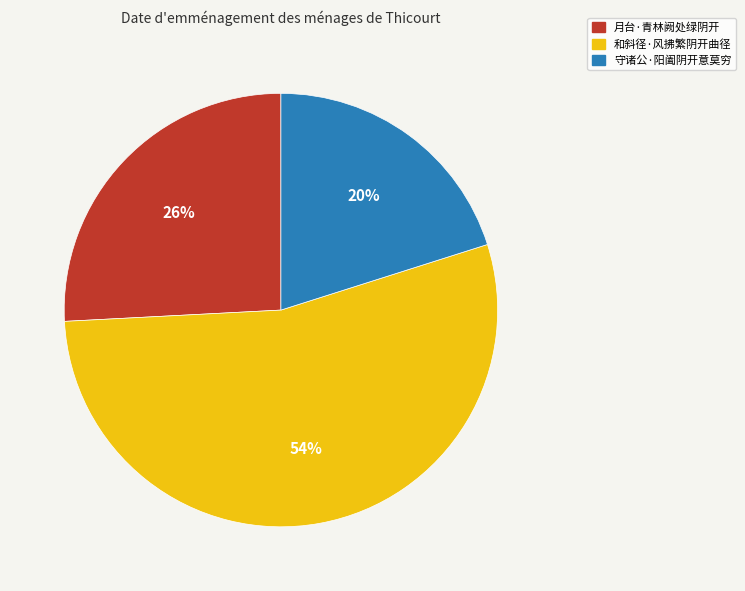

Count the number of slices in the pie.

3